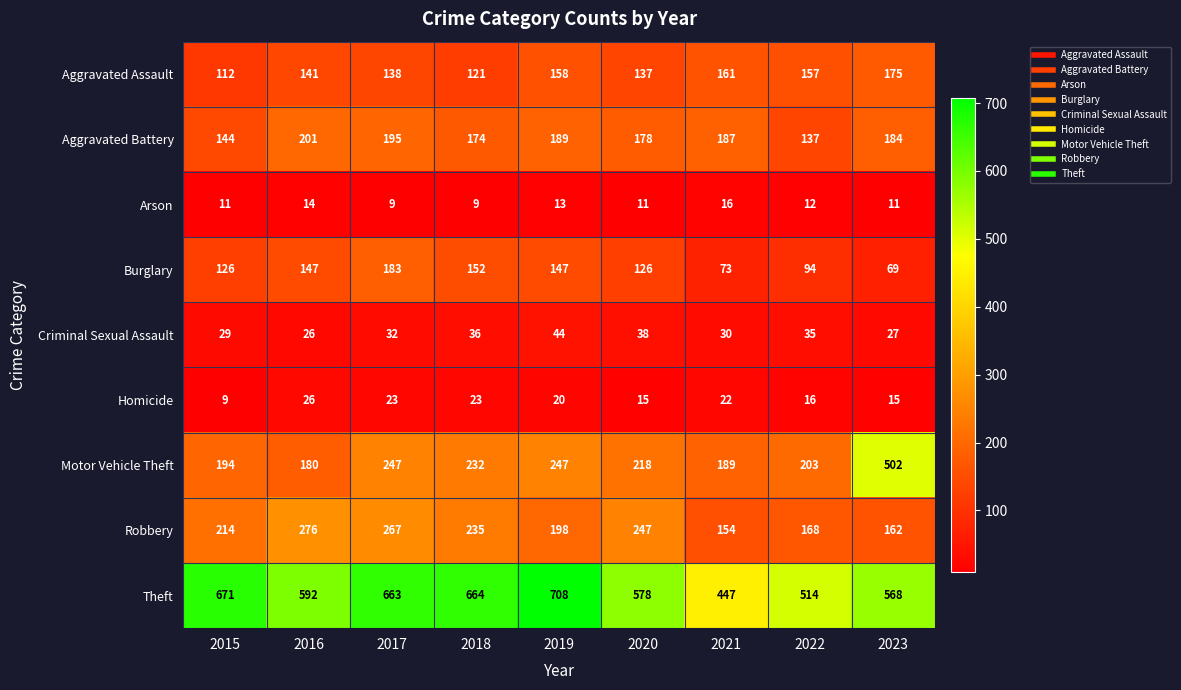

What is the maximum value shown in the chart?

708